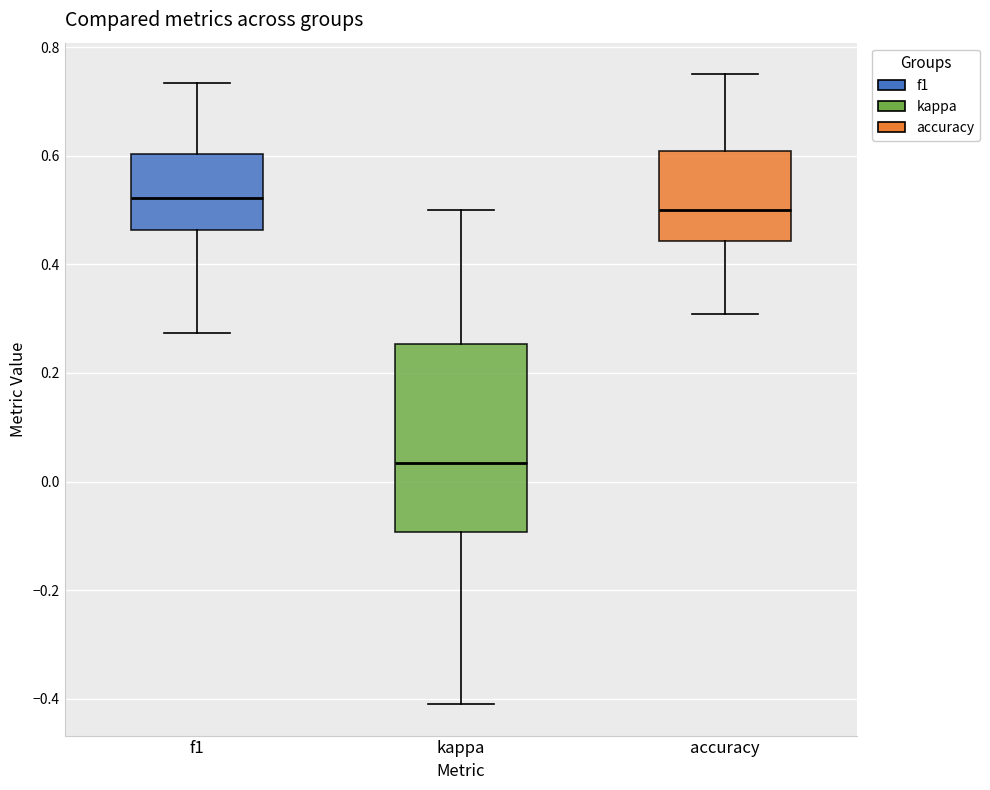

Reading left to right, transcribe this box plot: for each box, give where its median line is, the range the box spans, and where its two whiskers end, as read against the y-axis. The values are not printed on the chart, so give them approximately, as read against the axis.

f1: median 0.52, box 0.46 to 0.60, whiskers 0.28 to 0.74
kappa: median 0.04, box -0.10 to 0.26, whiskers -0.40 to 0.50
accuracy: median 0.50, box 0.44 to 0.60, whiskers 0.30 to 0.76